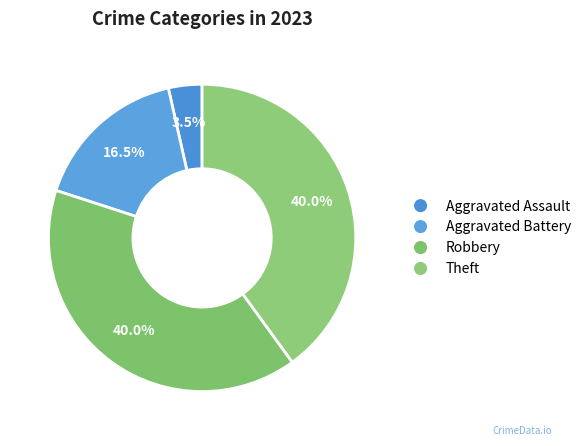

To the nearest percent, what percentage of the pie is Aggravated Assault?

4%